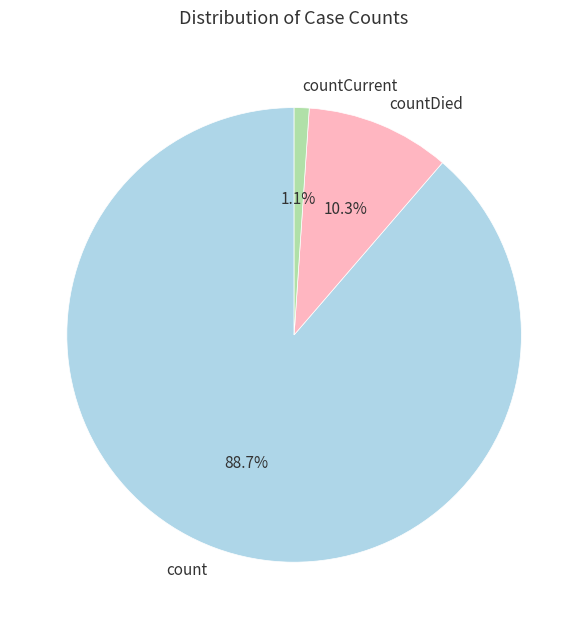

What portion of the pie excludes countDied?

89.7%